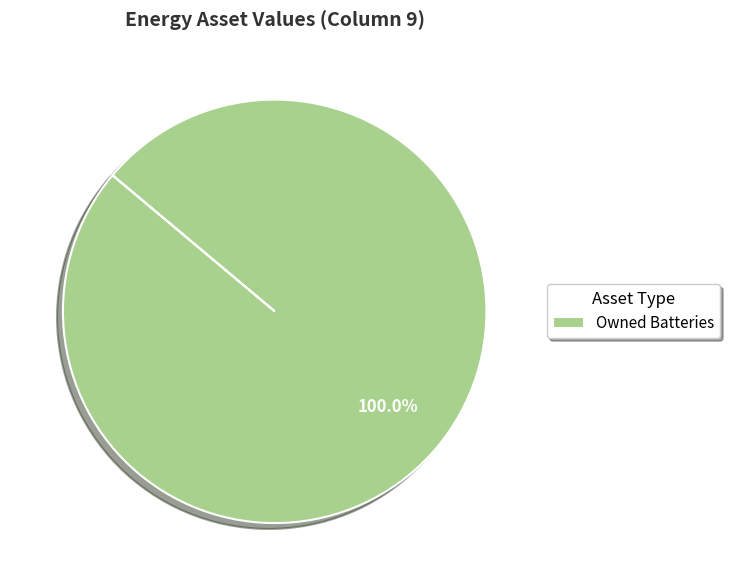

Rank the categories by value from highest to lowest.

Owned Batteries